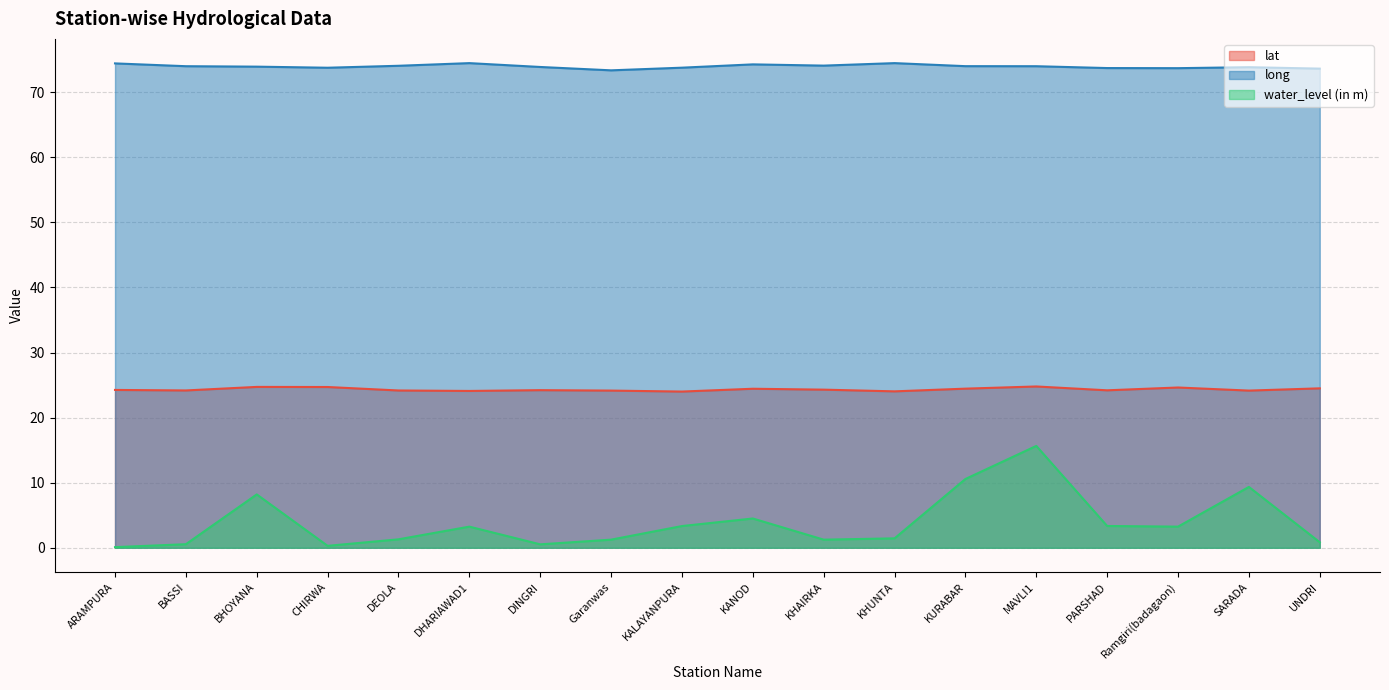

What is the value of the long point at the 12th from the left?

74.5